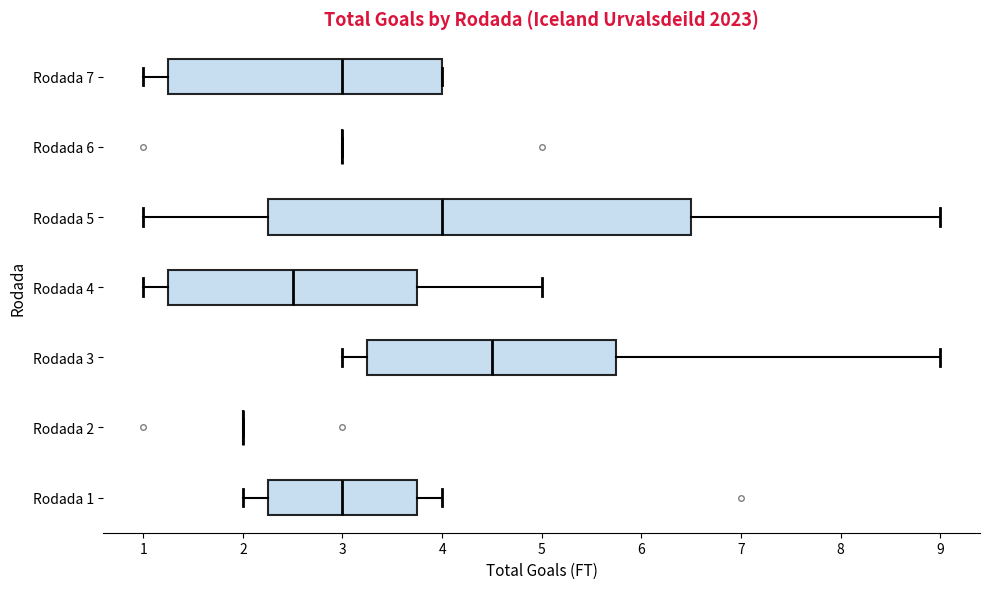

Comparing the boxes themselves (not the whiskers), which one is the widest?

Rodada 5